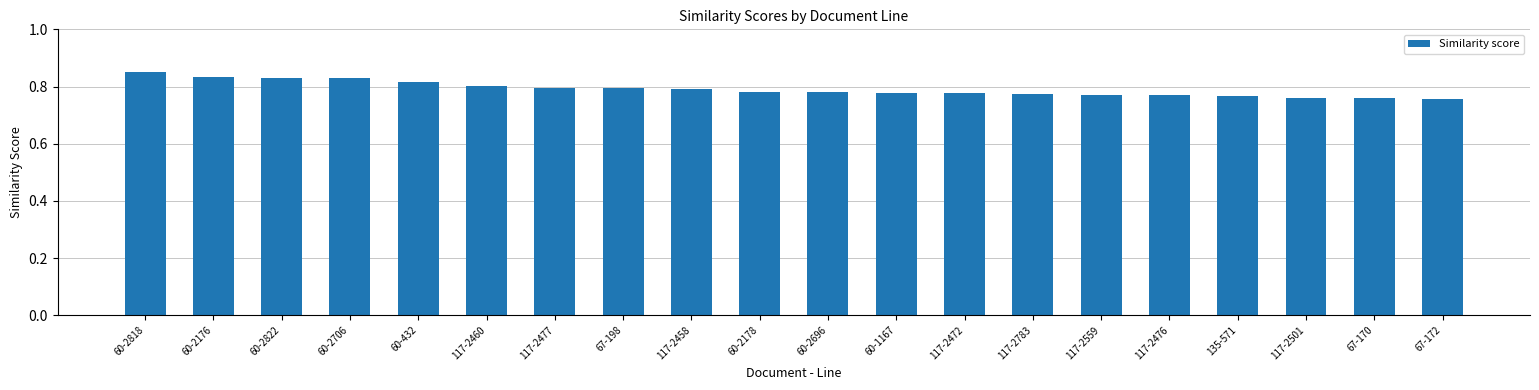

What is the sum of the values at 60-432 and 67-170?

1.6